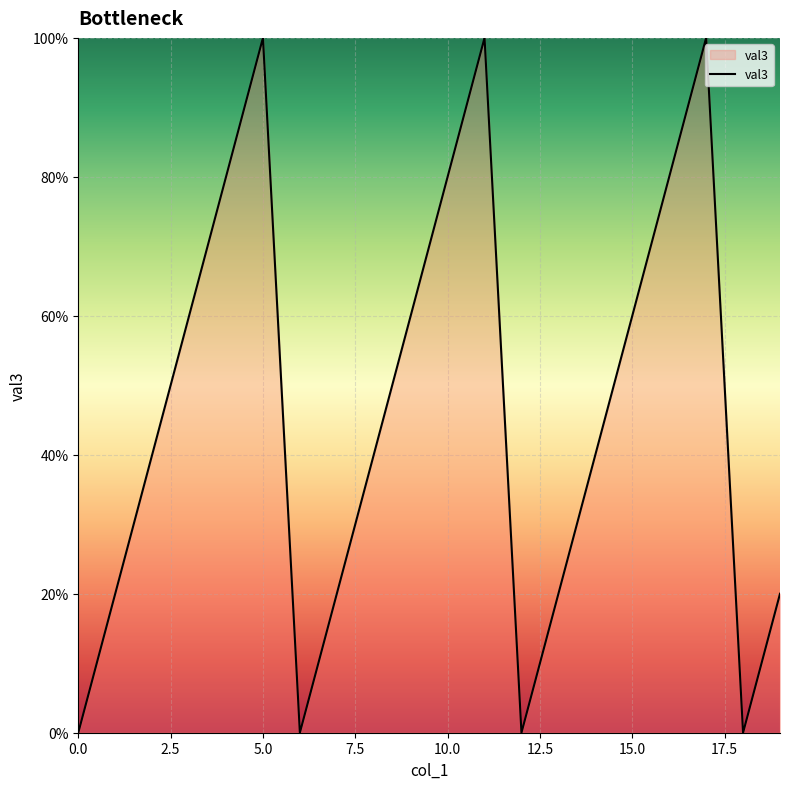

Where is the first local minimum?

6